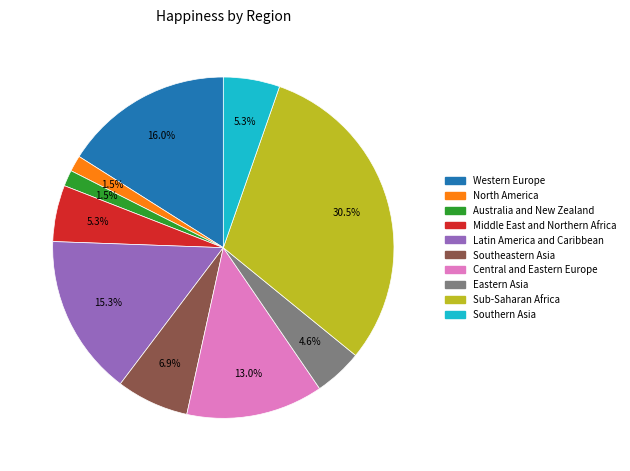

Is Sub-Saharan Africa the majority of the pie?

No